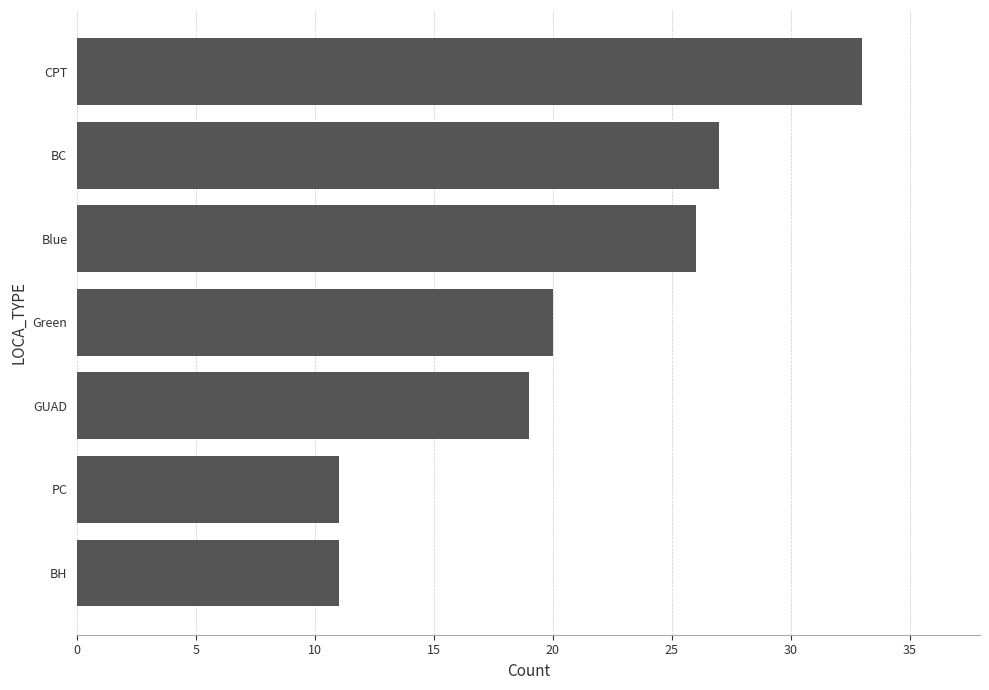

Where is the data nearest to the value 22?

Green